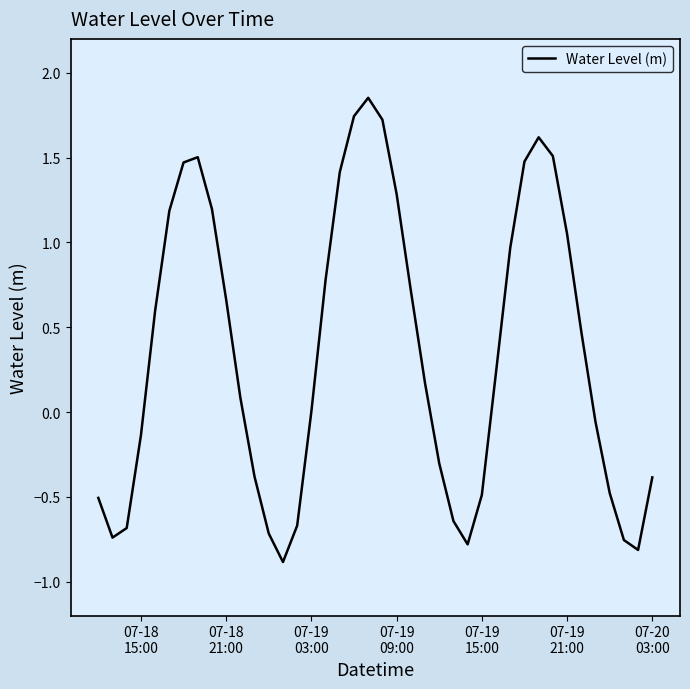

What is the difference between the second highest and second lowest values?

2.6